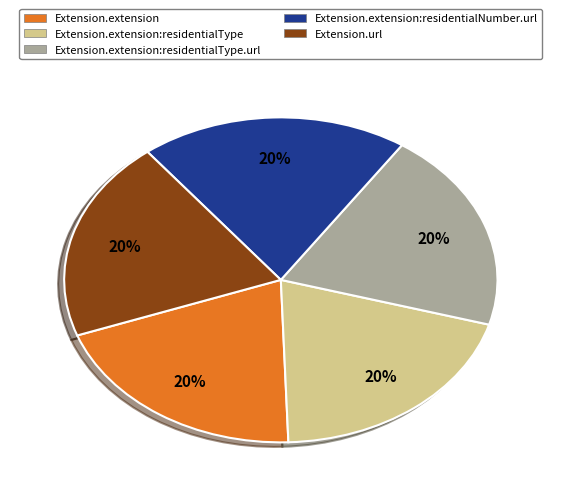

To the nearest percent, what is the average slice percentage?

20%